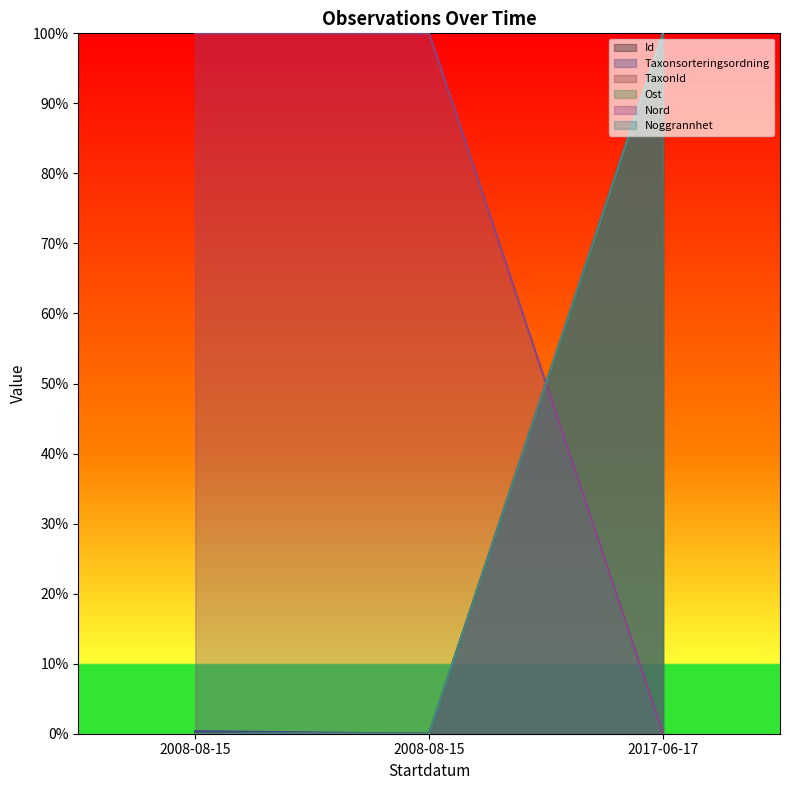

How many lines are shown in the chart?

6